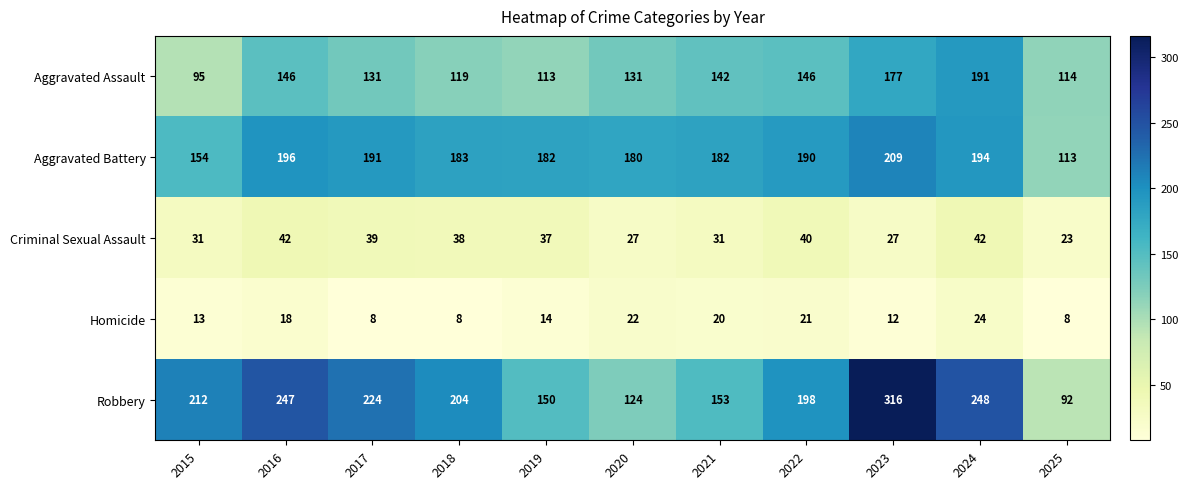

List the series in order of their peak value, lowest first.

Homicide, Criminal Sexual Assault, Aggravated Assault, Aggravated Battery, Robbery